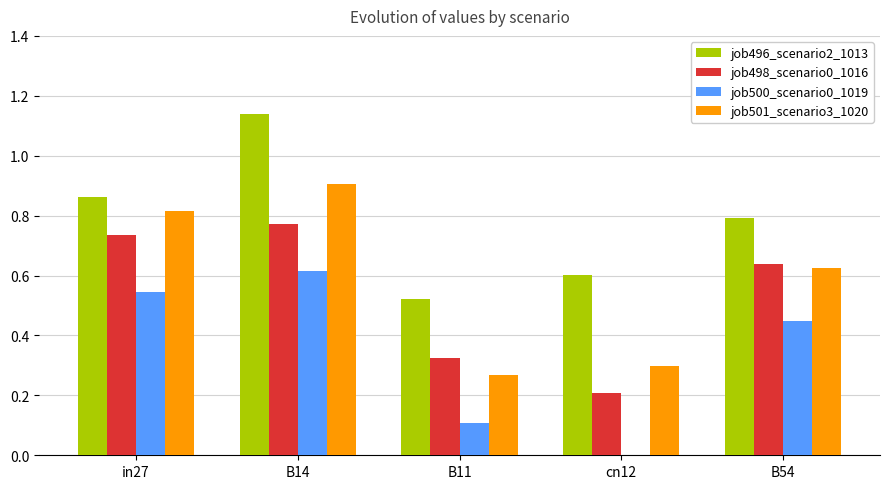

At which category is the sum across all series the highest?

B14